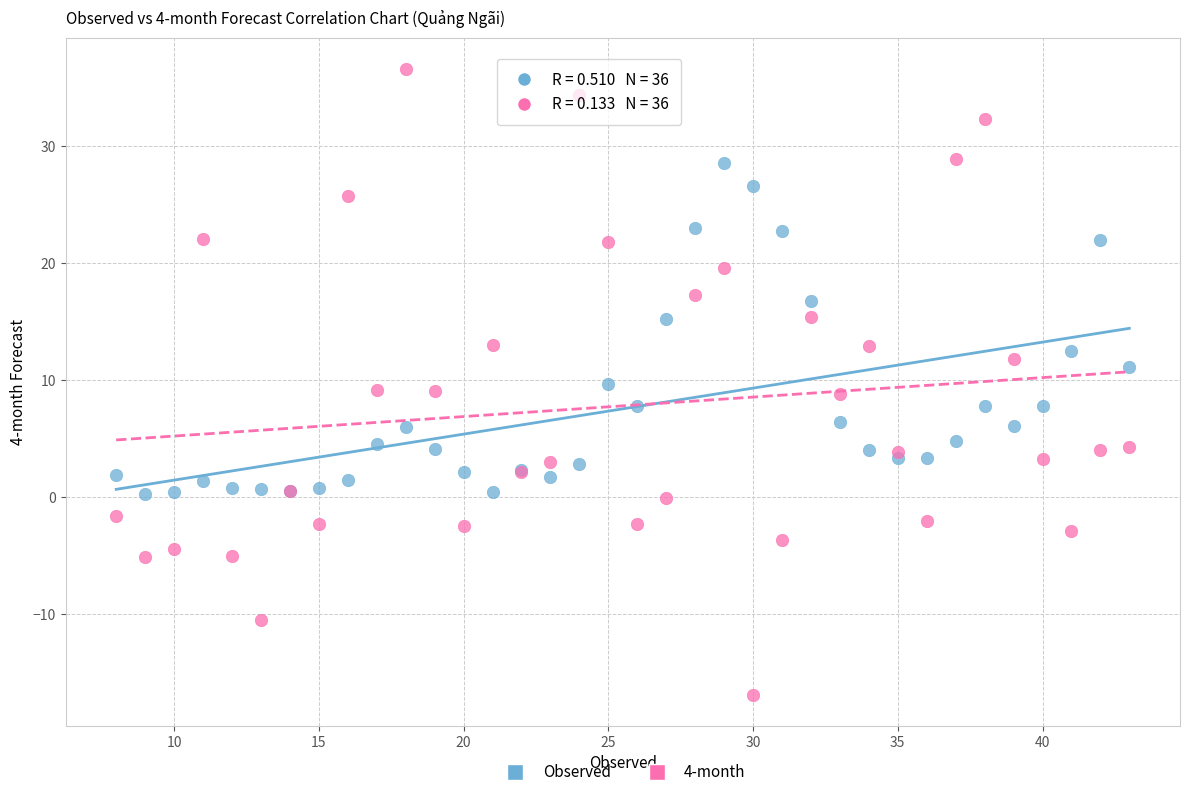

What are all the series names shown in the legend?

Observed, 4-month